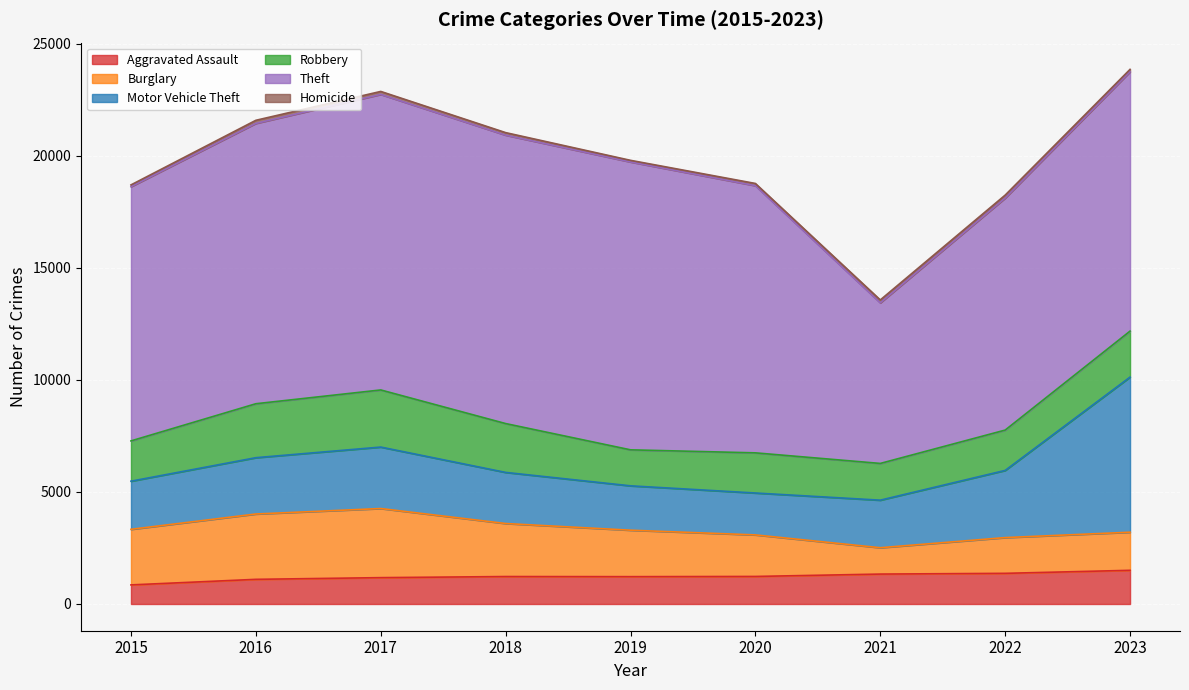

Where is the first local minimum for Robbery?

2019